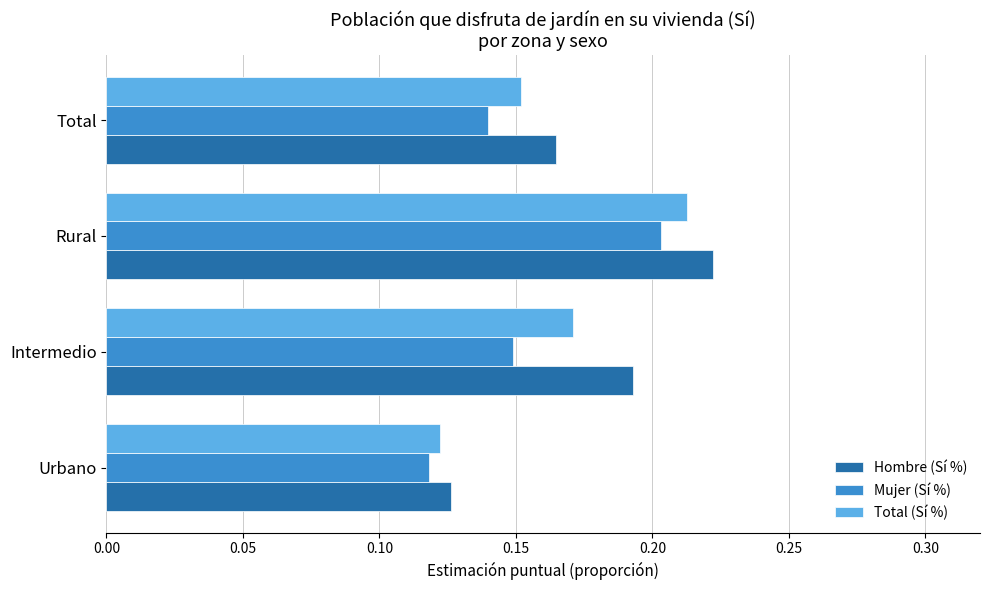

At which label is Hombre (Sí %) closest to 0?

Urbano